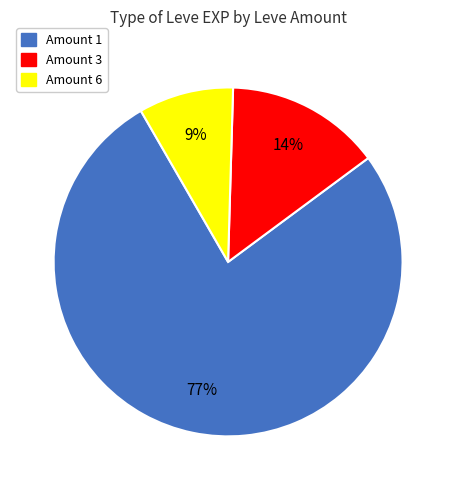

To the nearest percent, what is the average slice percentage?

33%